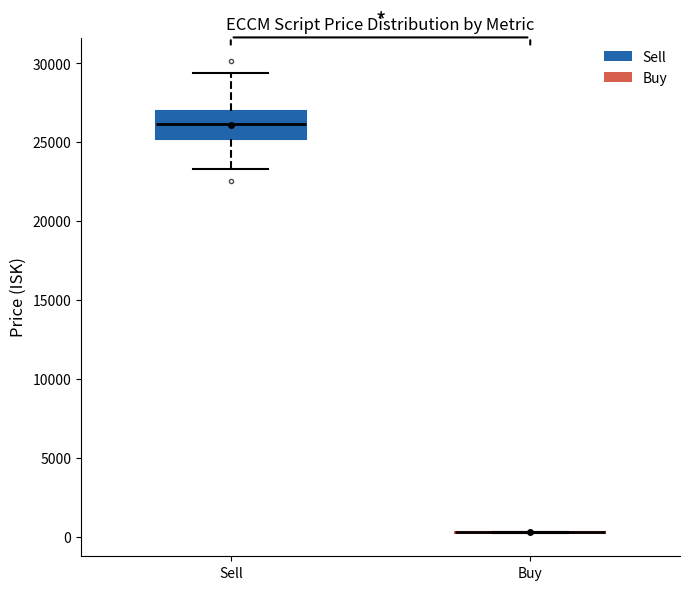

Reading left to right, read every box against the y-axis: the position of its median line, the range the box covers, and the ends of its whiskers. The values are not printed on the chart, so give them approximately, as read against the axis.

Sell: median 26000, box 25000 to 27000, whiskers 23500 to 29500
Buy: box collapsed to a line at 500, whiskers 0 to 500